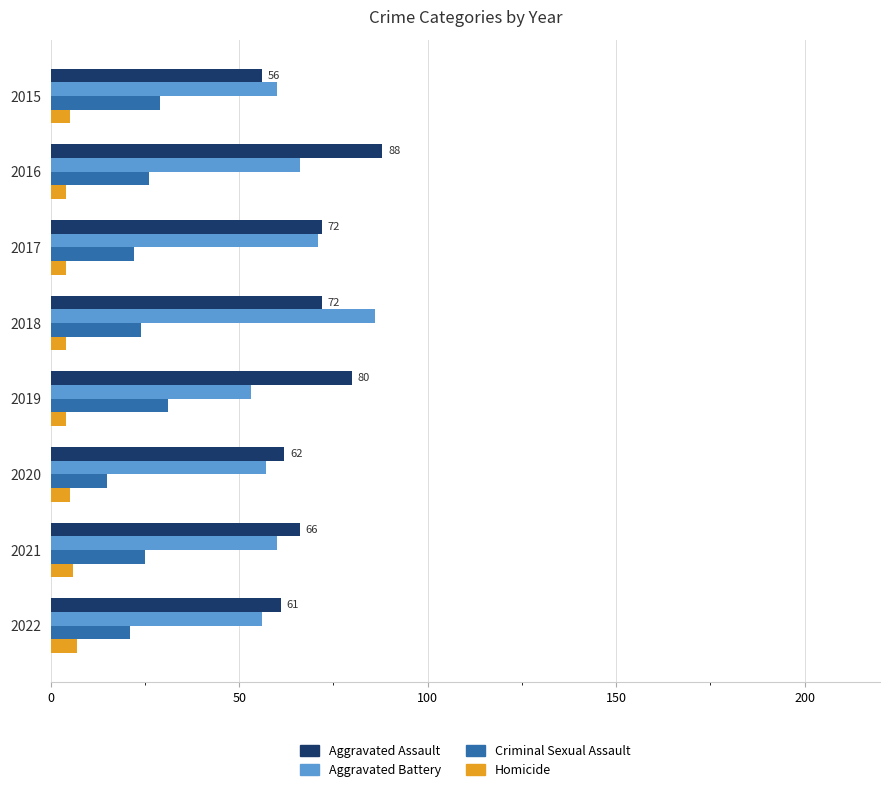

How many data points in Aggravated Assault are less than 72?

4